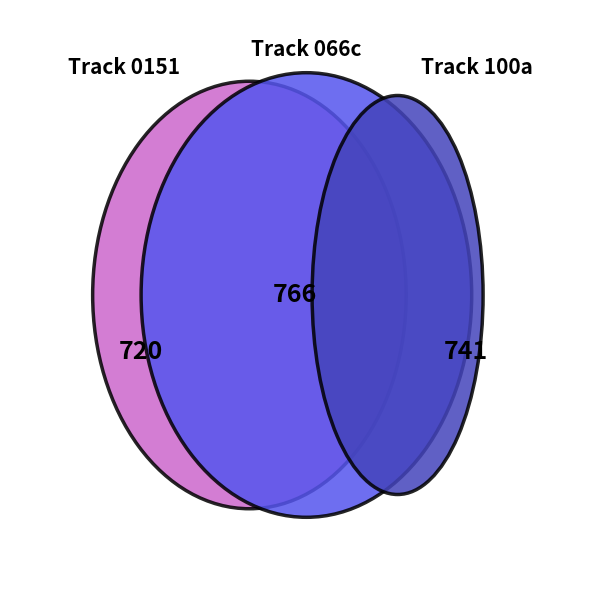

To the nearest percent, what portion does 0151ee55351c4ddab033829015d1ca91 represent?

34%